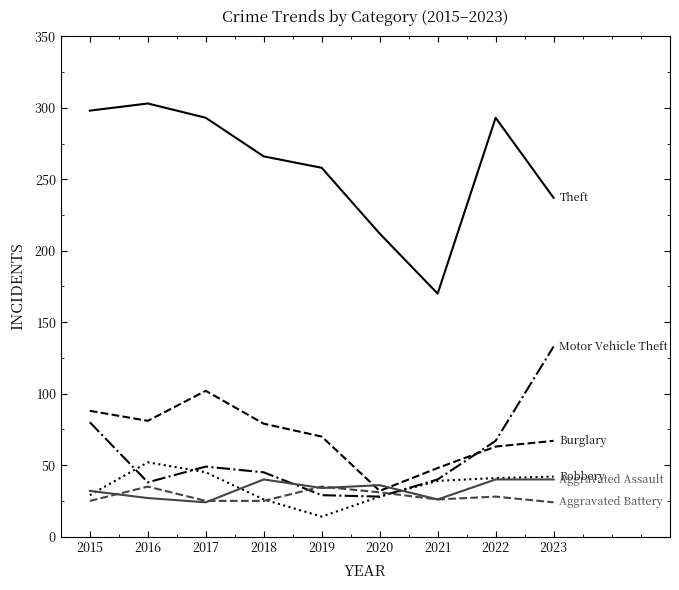

How many lines are shown in the chart?

6